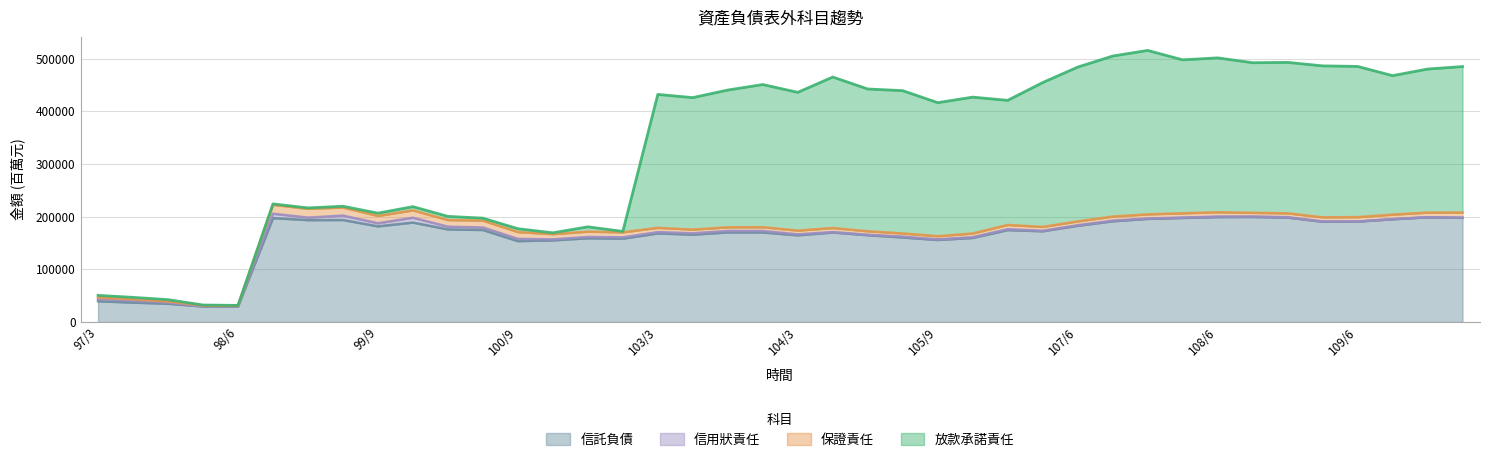

Is the value of 信託負債 at 100/9 greater than the value of 信用狀責任 at 105/12?

Yes